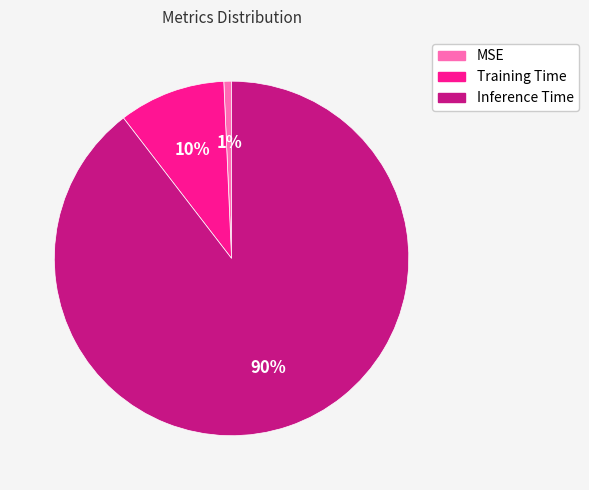

Is it true that Inference Time is 99% of the pie?

False